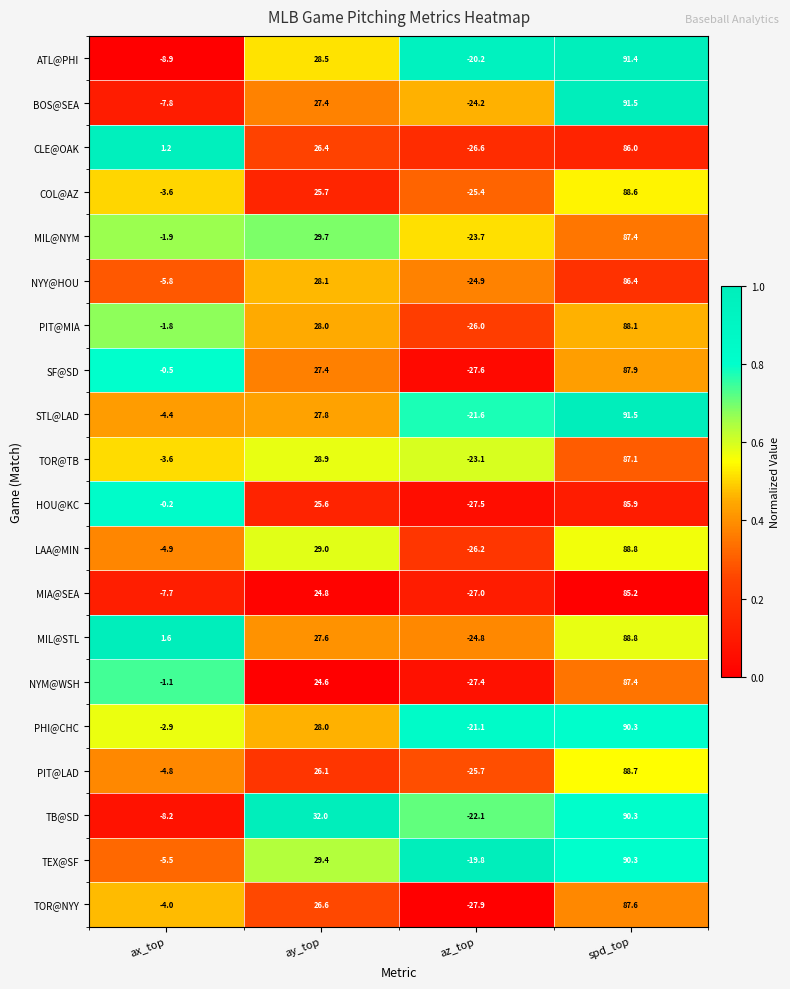

What is the difference between the highest and lowest values at az_top?

8.1